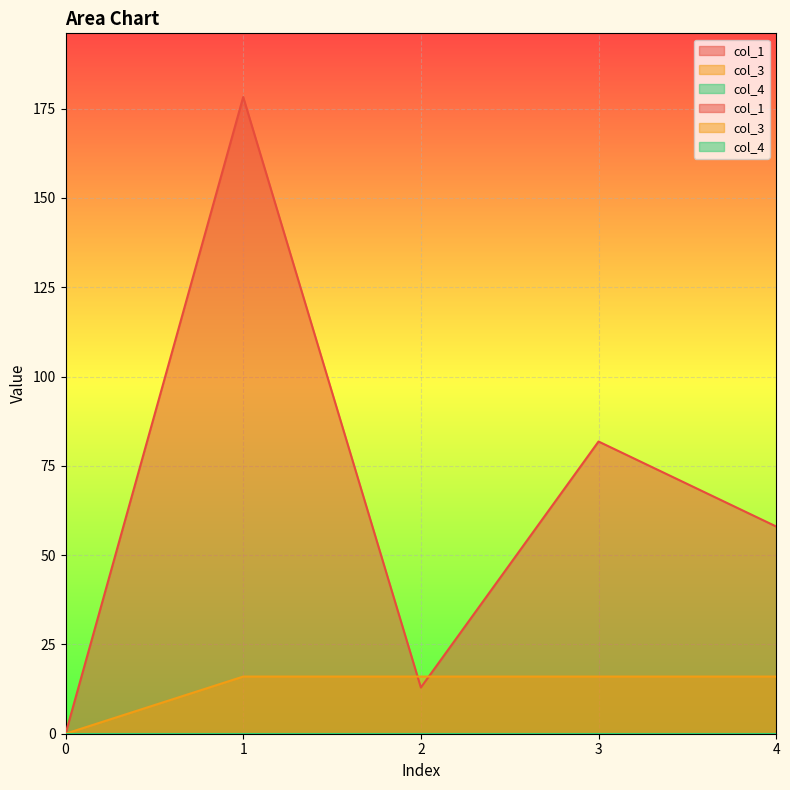

At which category is the sum across all series the highest?

1